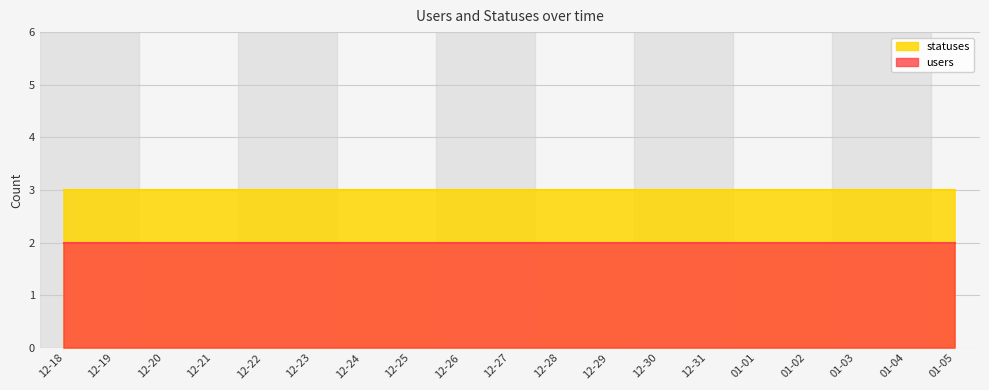

Rank the categories by users value from lowest to highest.

2022-12-18, 2022-12-19, 2022-12-20, 2022-12-21, 2022-12-22, 2022-12-23, 2022-12-24, 2022-12-25, 2022-12-26, 2022-12-27, 2022-12-28, 2022-12-29, 2022-12-30, 2022-12-31, 2023-01-01, 2023-01-02, 2023-01-03, 2023-01-04, 2023-01-05